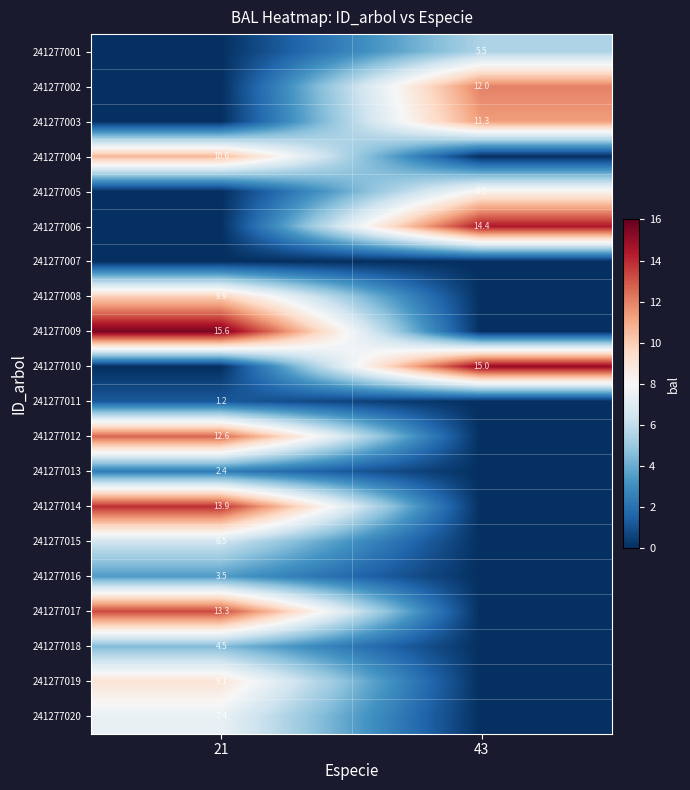

True or false: 241277017 has a value of 6.8 at 21.

False